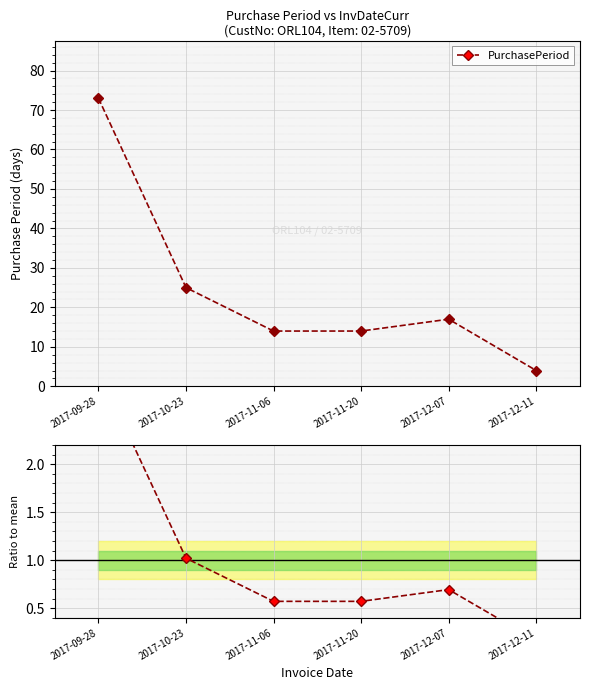

At which category is the sum across all series the highest?

2017-09-28